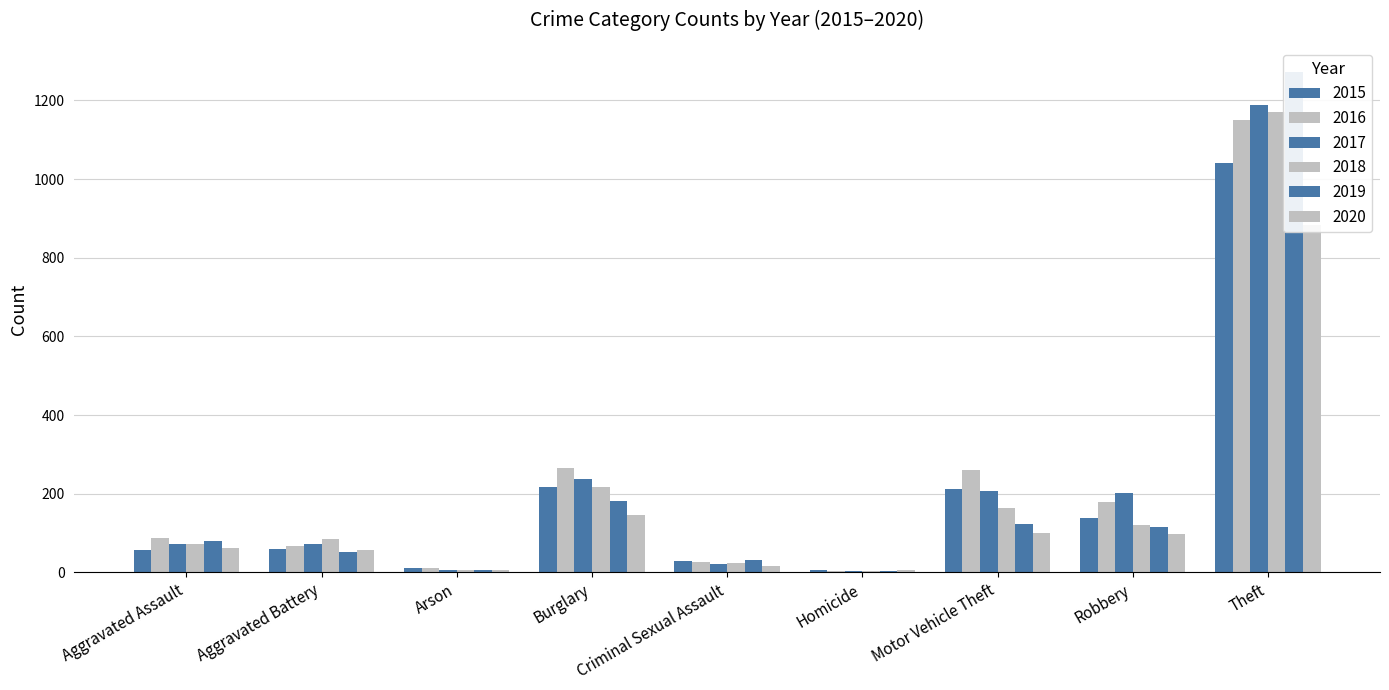

Which category has the highest value across all series?

Theft